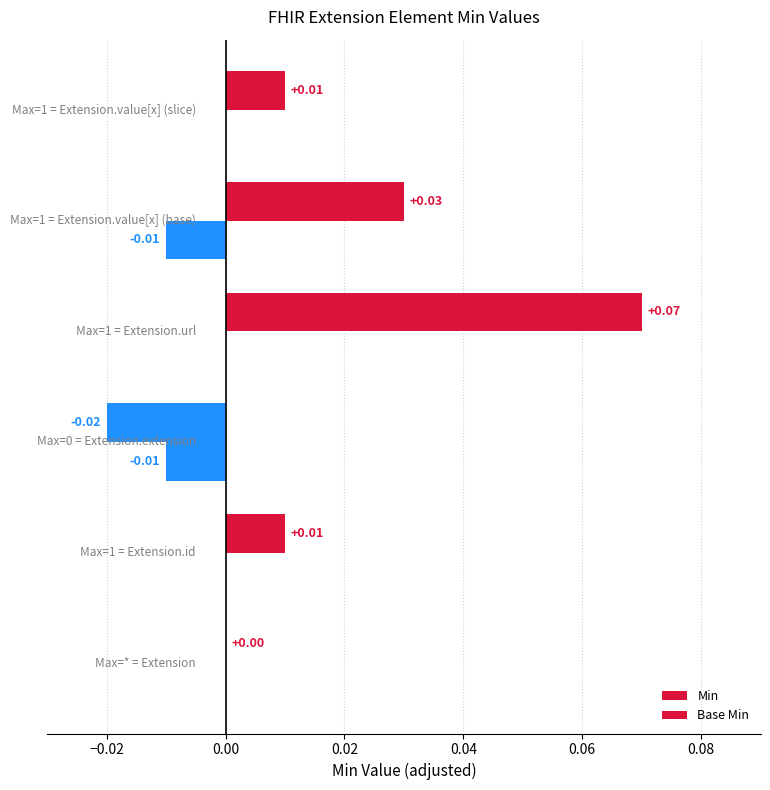

How many values in the Min series exceed 0?

4